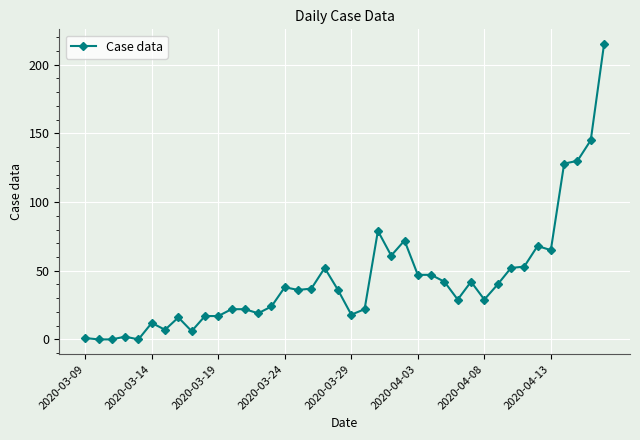

What is the difference between the maximum and minimum values?

215